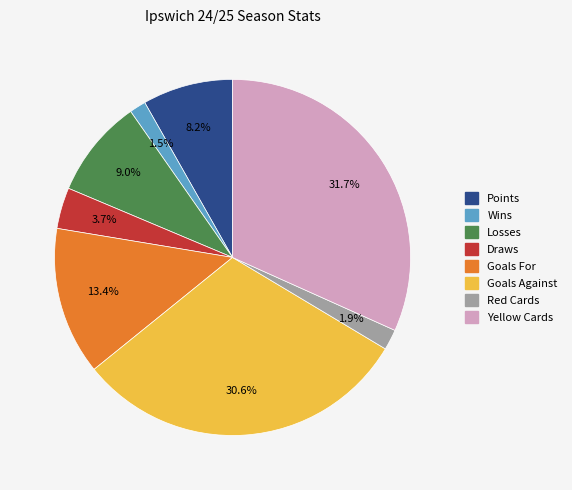

True or false: Wins accounts for 11% of the total.

False